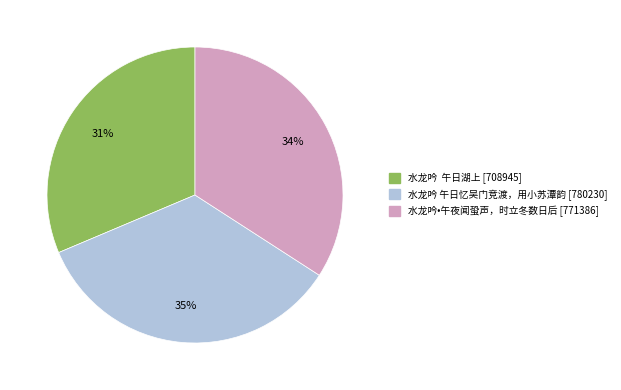

True or false: 水龙吟 午日湖上 [708945] accounts for 41% of the total.

False